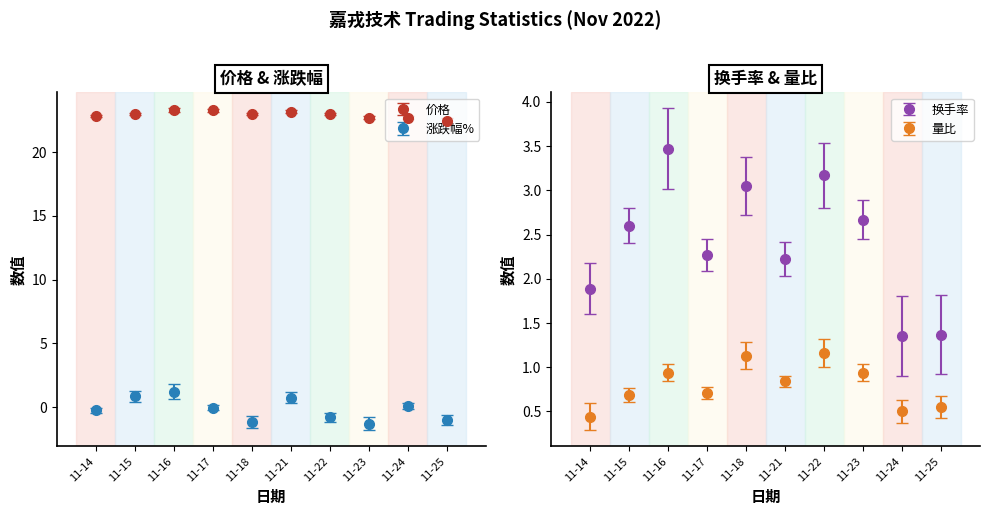

What is the value of the 量比 point at the 5th from the left?

1.1